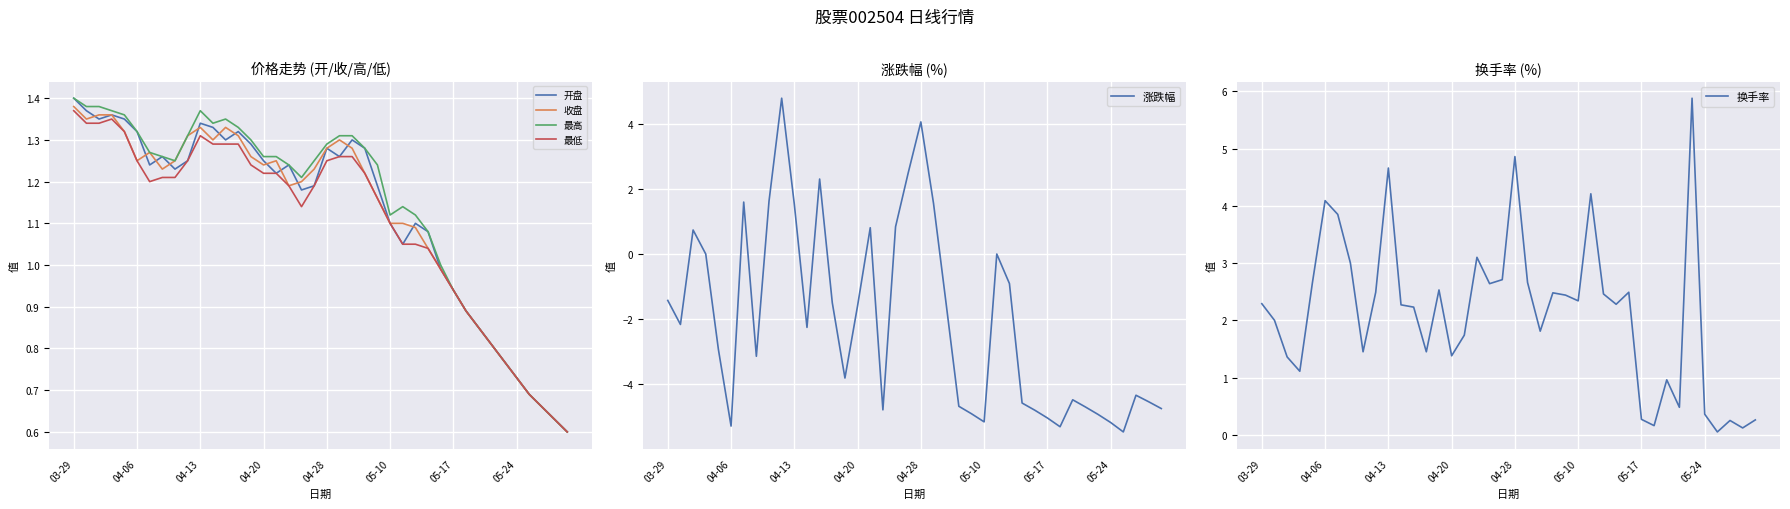

The 最低 series shows 2.1 at 16. True or false?

False